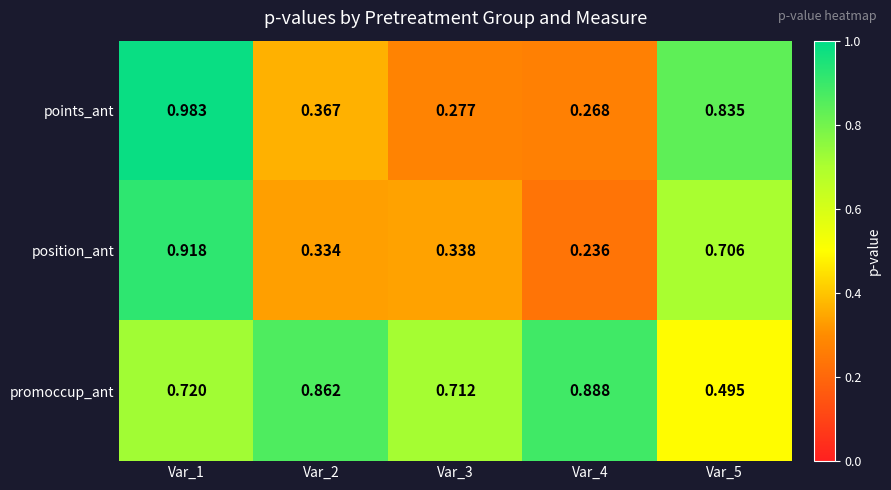

How many categories are shown in the chart?

5